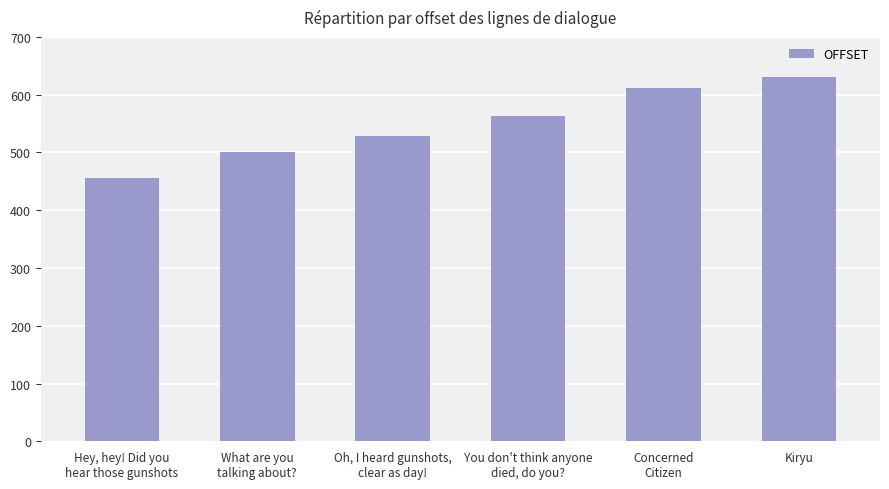

List the labels in order of value, smallest first.

Hey, hey! Did you
hear those gunshots, What are you
talking about?, Oh, I heard gunshots,
clear as day!, You don't think anyone
died, do you?, Concerned
Citizen, Kiryu